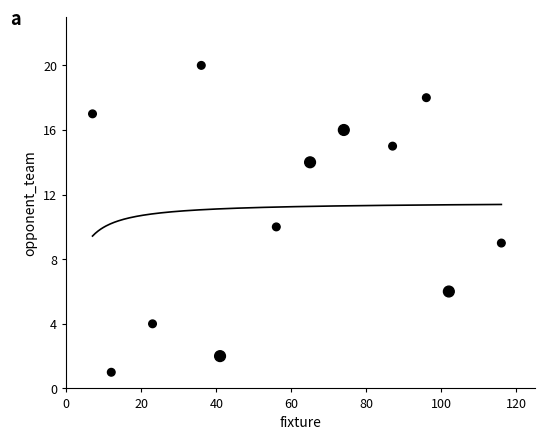

What is the range of Y values (max minus min)?

19